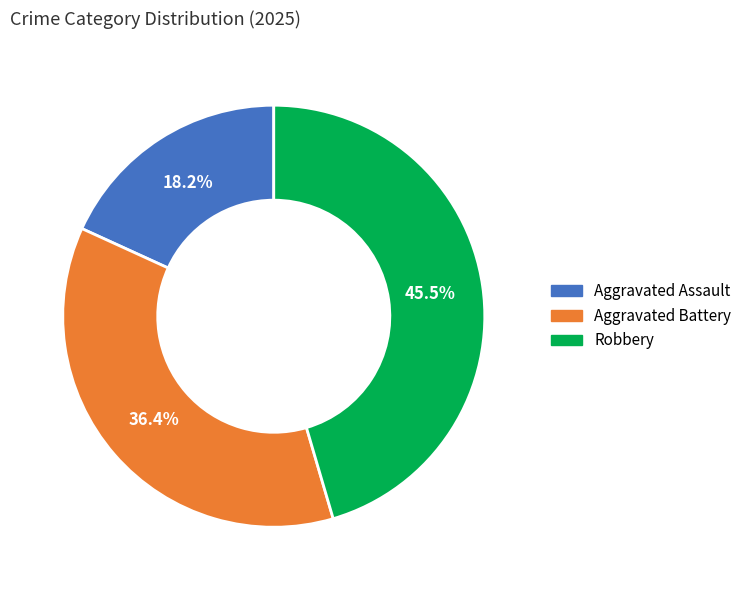

Is it true that Aggravated Assault is 33% of the pie?

False